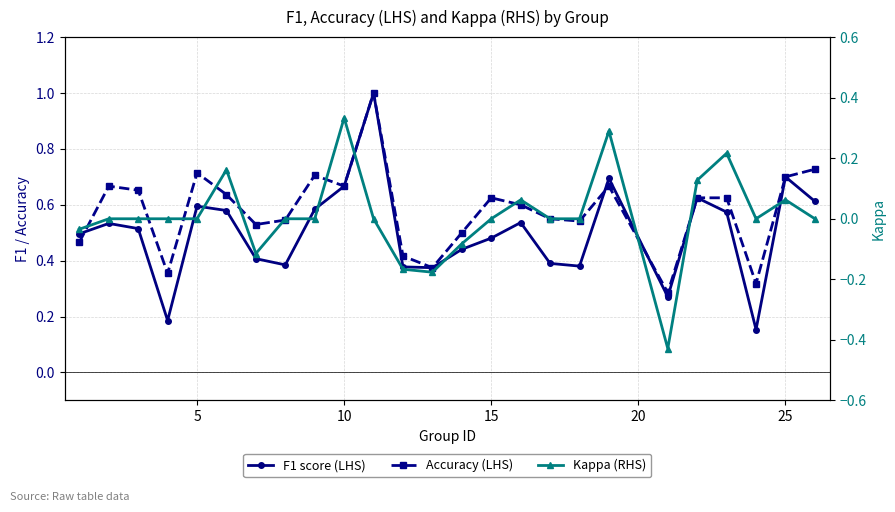

Rank the series by their maximum value, from lowest to highest.

Kappa (RHS), F1 score (LHS), Accuracy (LHS)